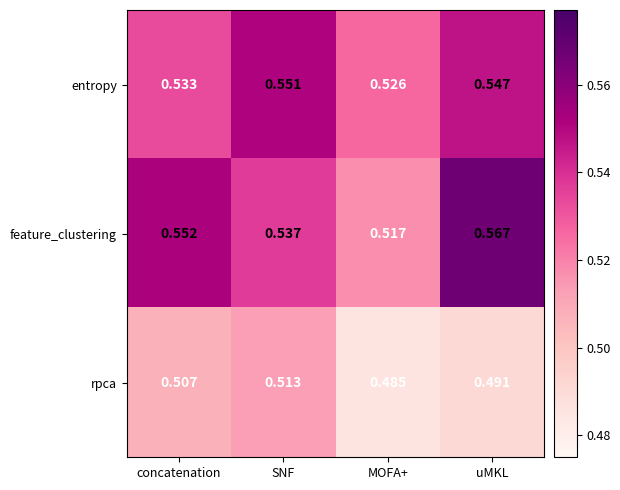

Rank the categories by entropy value from highest to lowest.

SNF, uMKL, concatenation, MOFA+